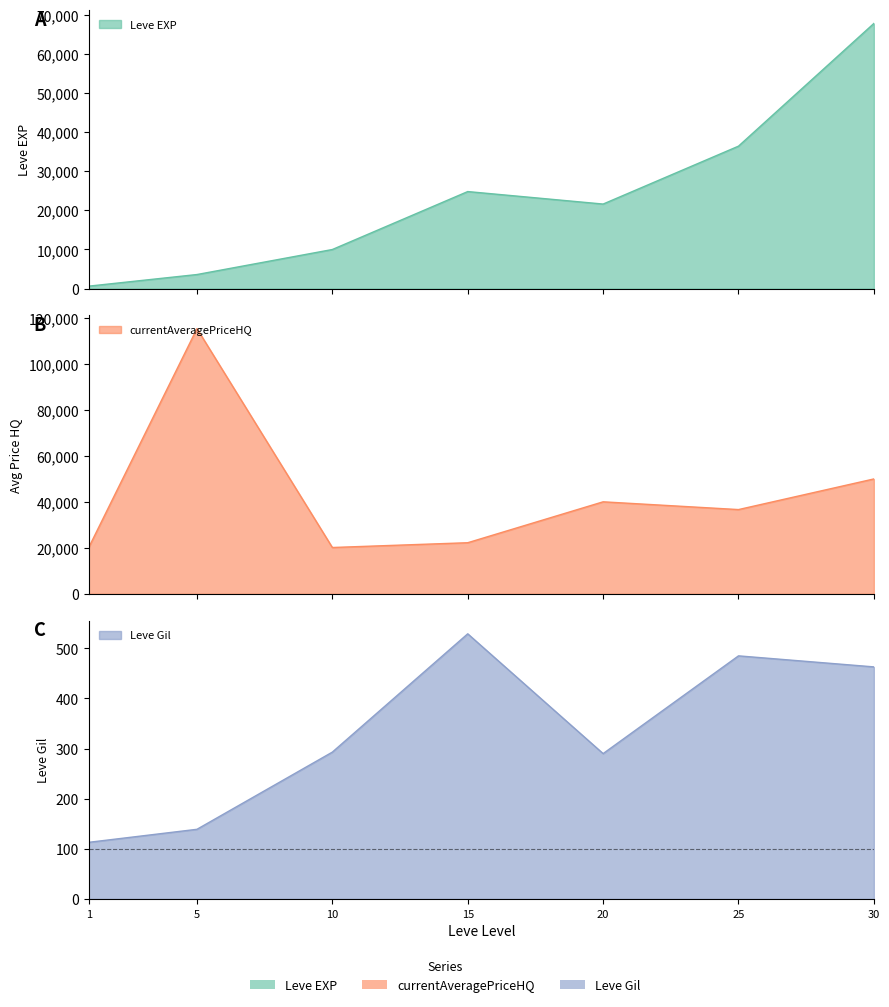

Which series has the largest total across all categories?

currentAveragePriceHQ